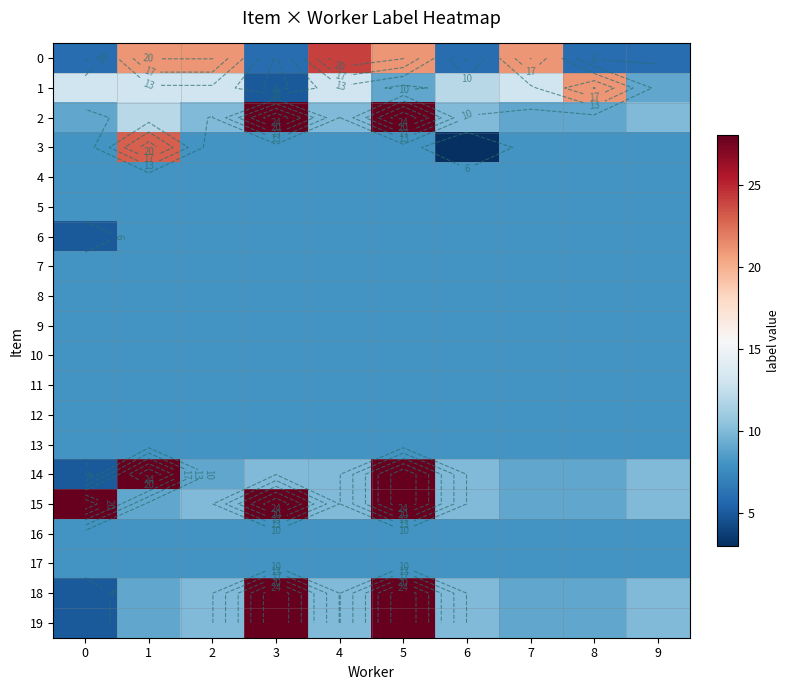

List the labels in order of 6 value, largest first.

1, 2, 3, 4, 5, 6, 7, 8, 9, 0